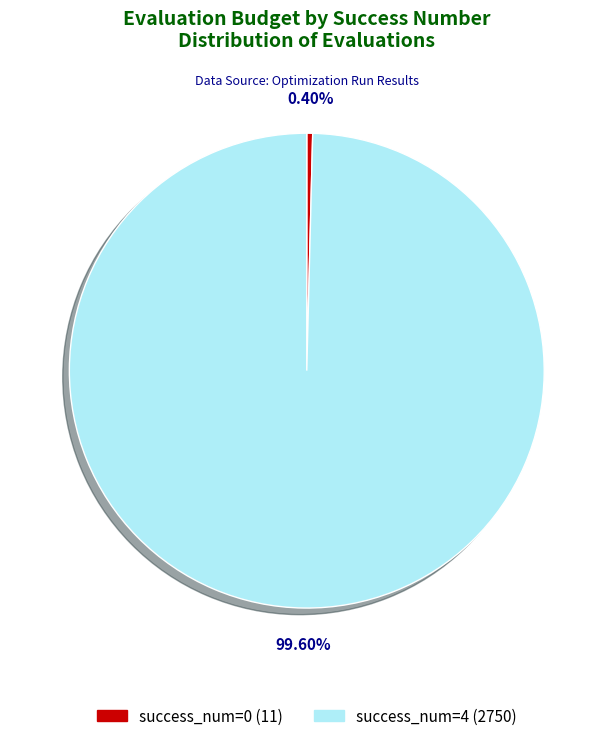

How many segments does this pie chart have?

2